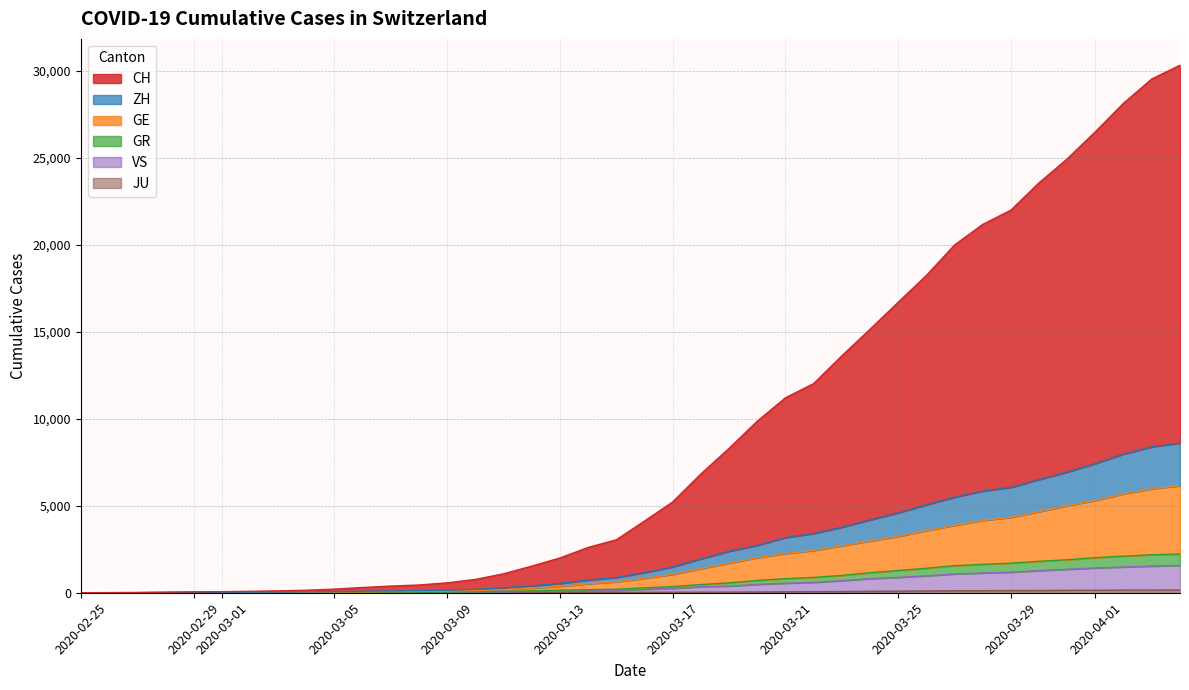

At how many categories does at least one series exceed 5116?

19